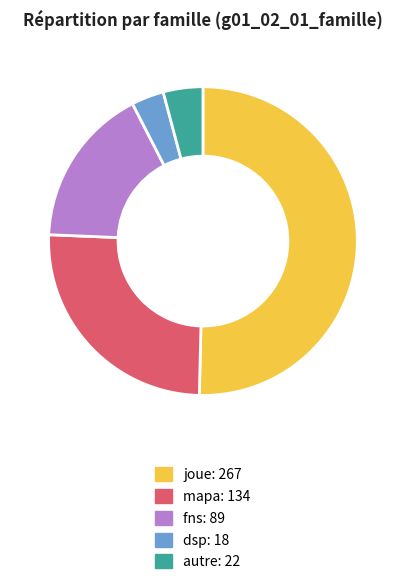

The mapa slice represents 25% of the pie. True or false?

True